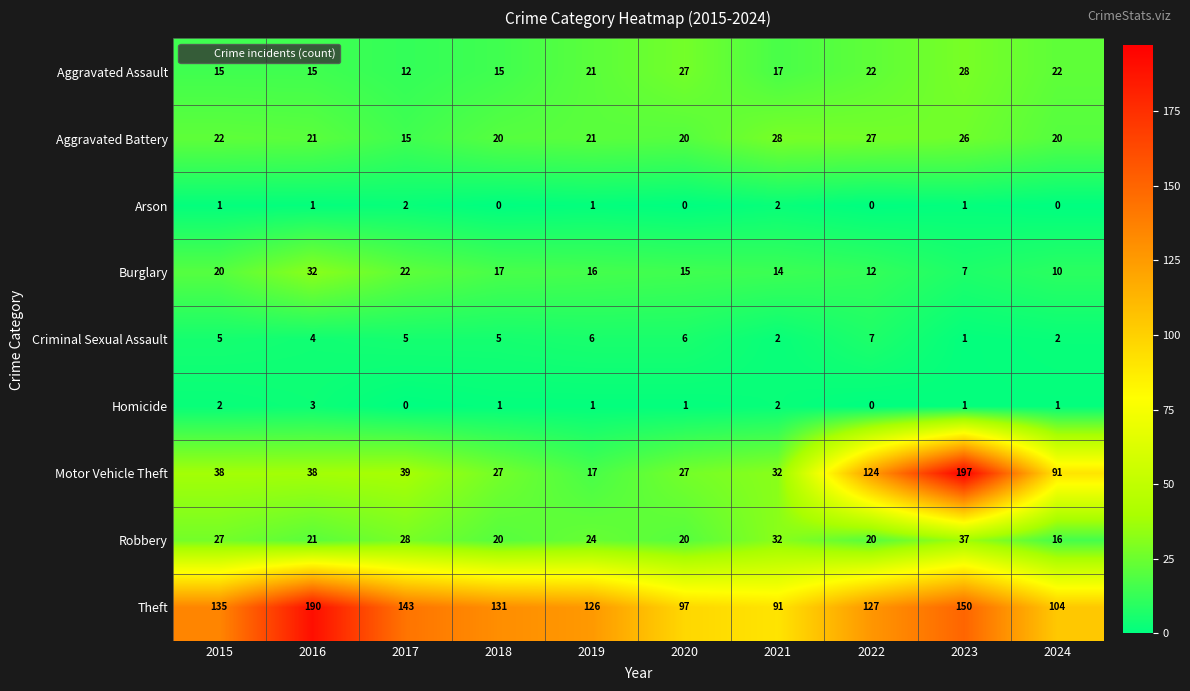

At how many categories does at least one series exceed 70?

10